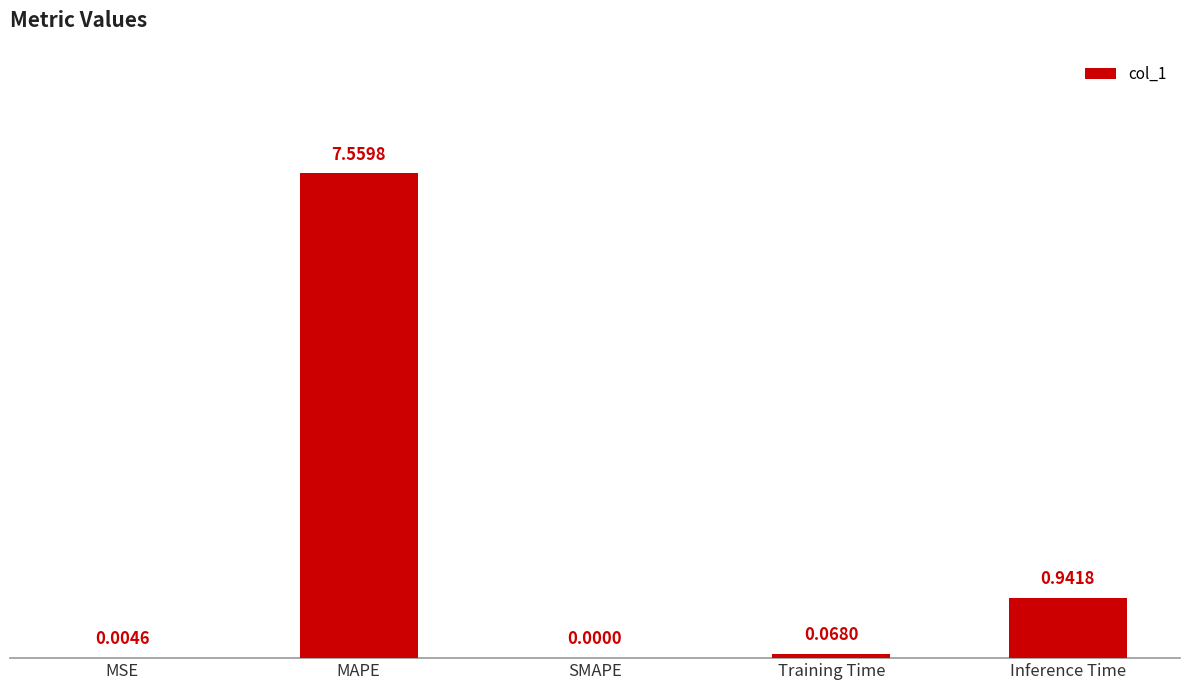

Which has a higher value, Inference Time or MSE?

Inference Time